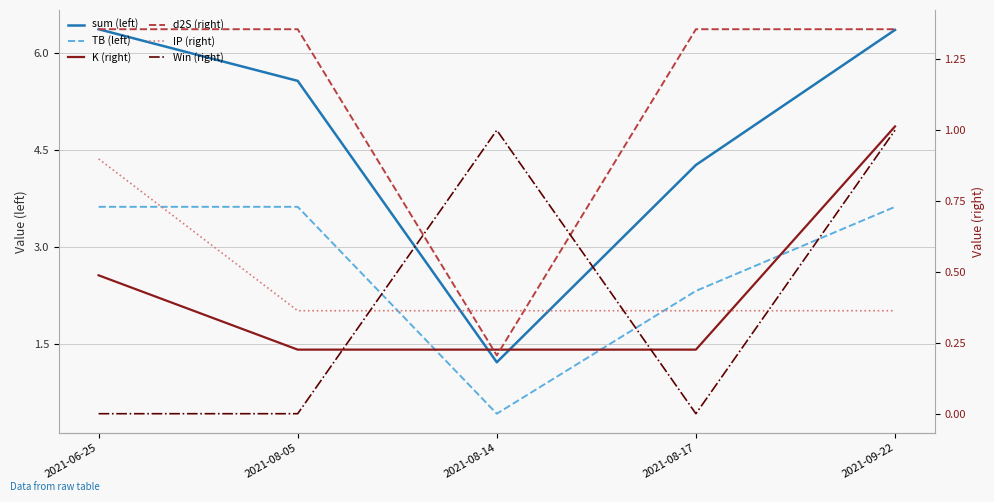

What is the difference between the second highest and minimum values in the TB (left) series?

3.2